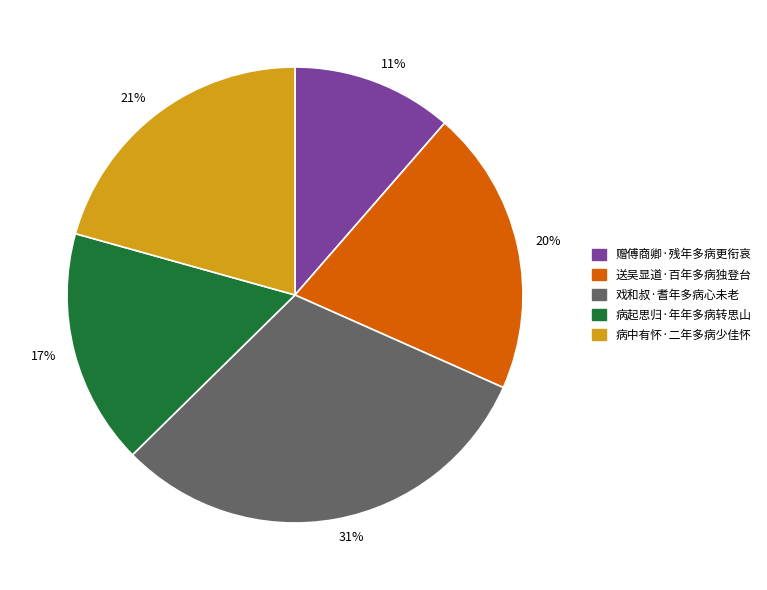

Does 21% represent more than half of the total?

No